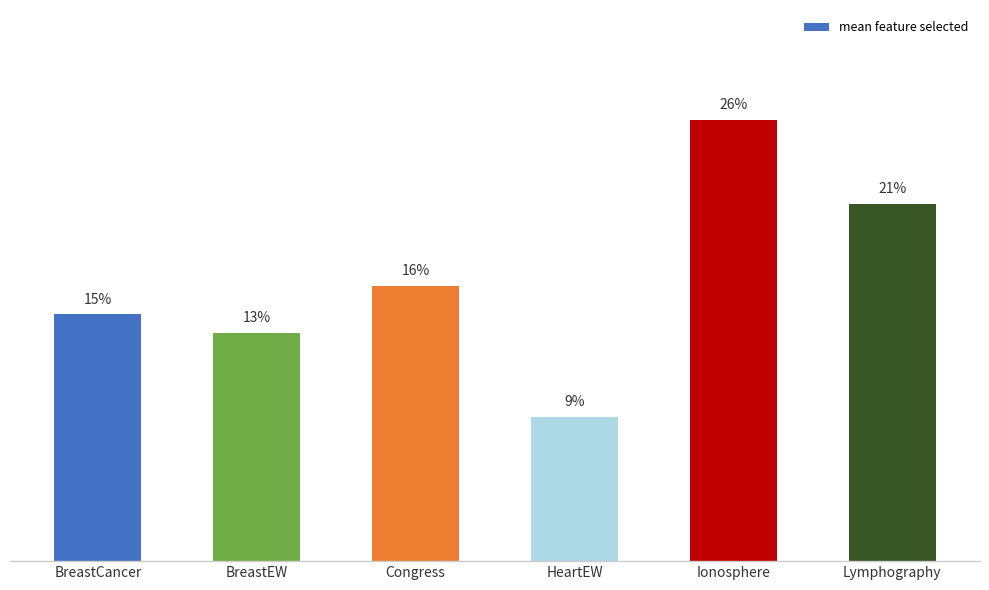

Are the bars horizontal?

No